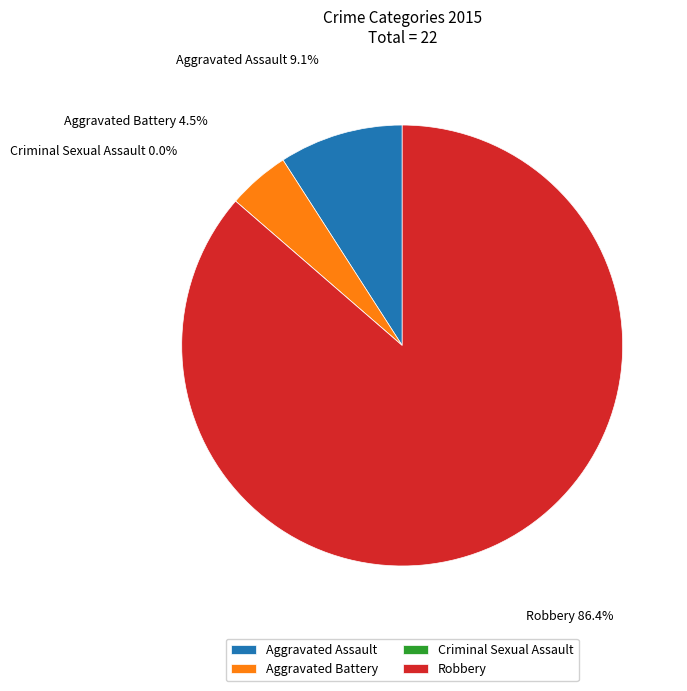

Rank the categories by value from highest to lowest.

Robbery, Aggravated Assault, Aggravated Battery, Criminal Sexual Assault